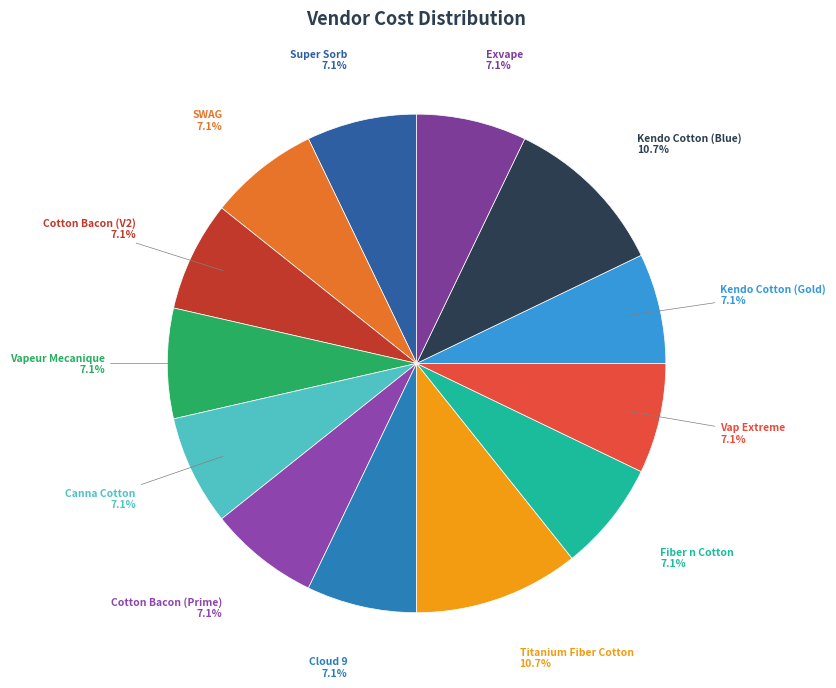

Which slice is the smallest?

Super Sorb